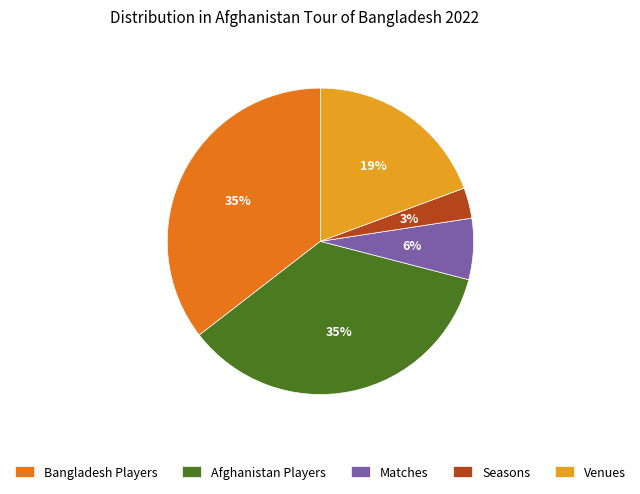

Which category has the smallest portion of the pie?

Seasons